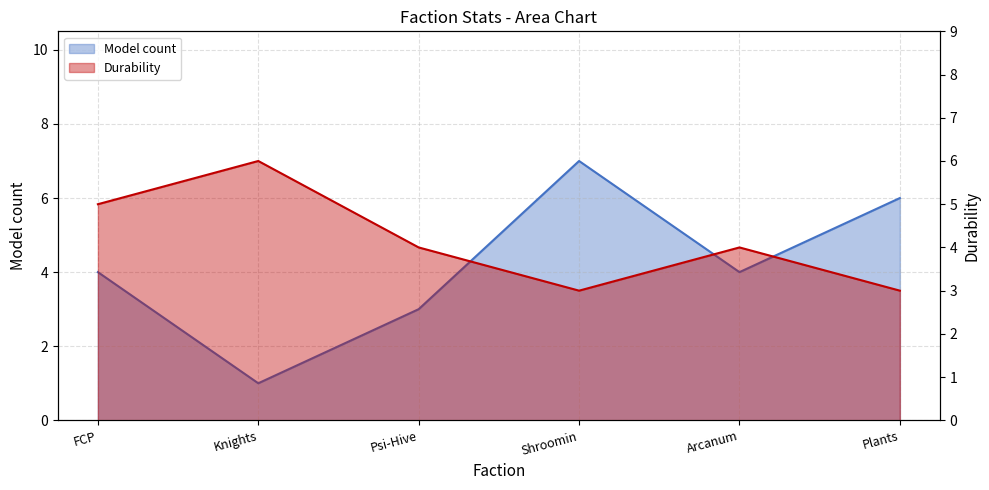

Does the chart have visible grid lines?

Yes